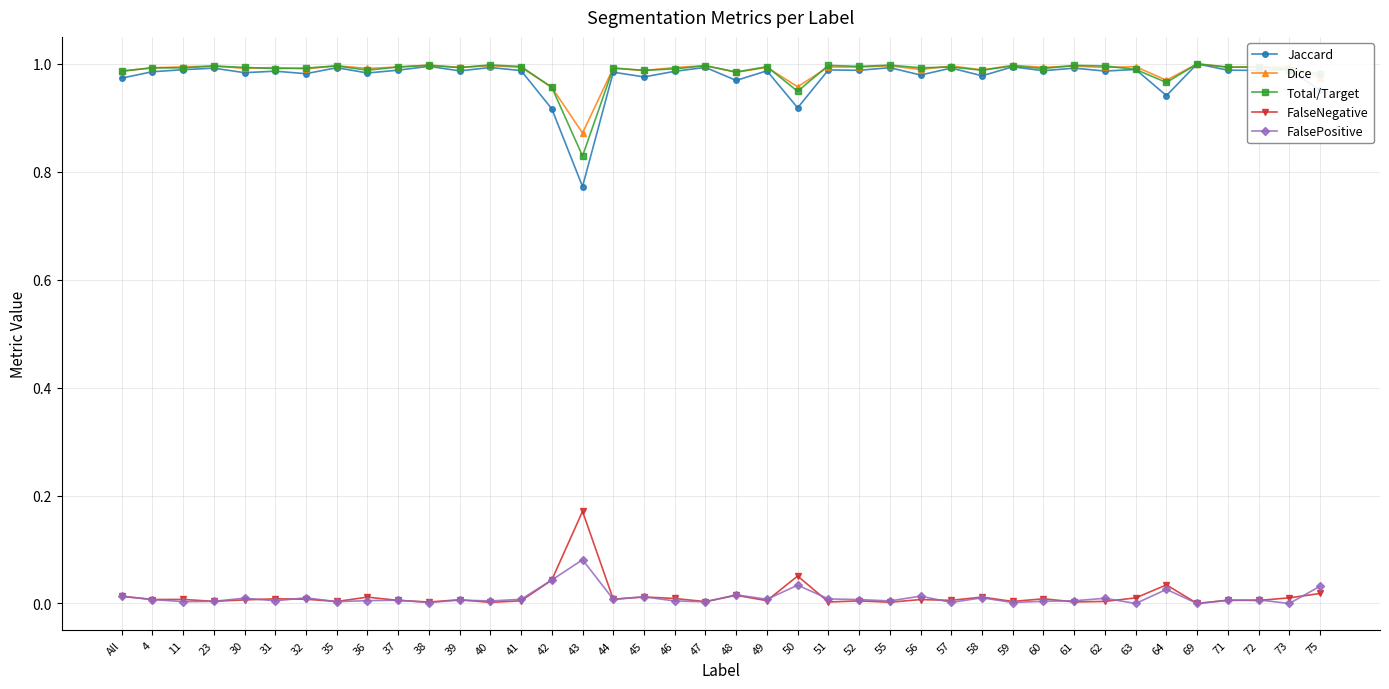

How many categories are shown in the chart?

40